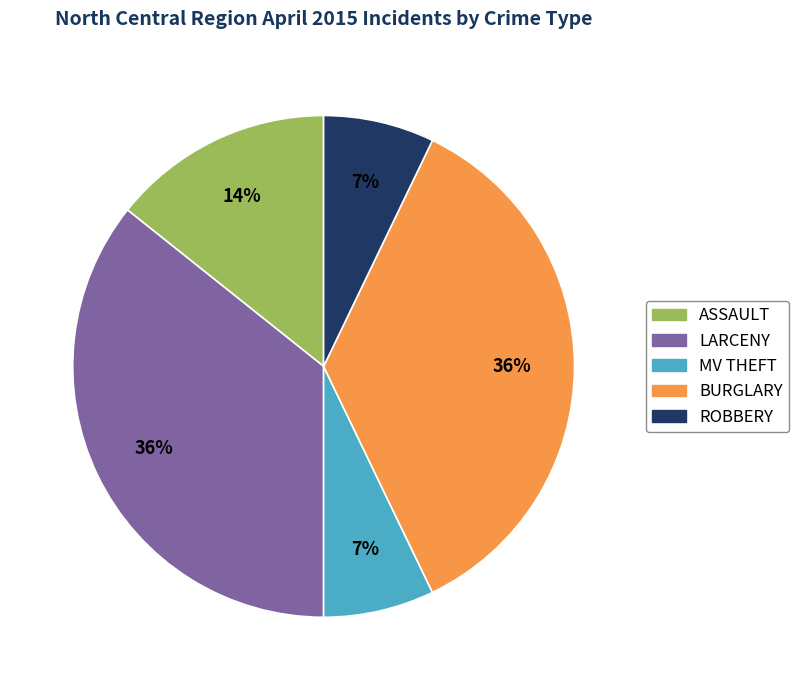

Is there any slice that represents more than half of the pie?

No